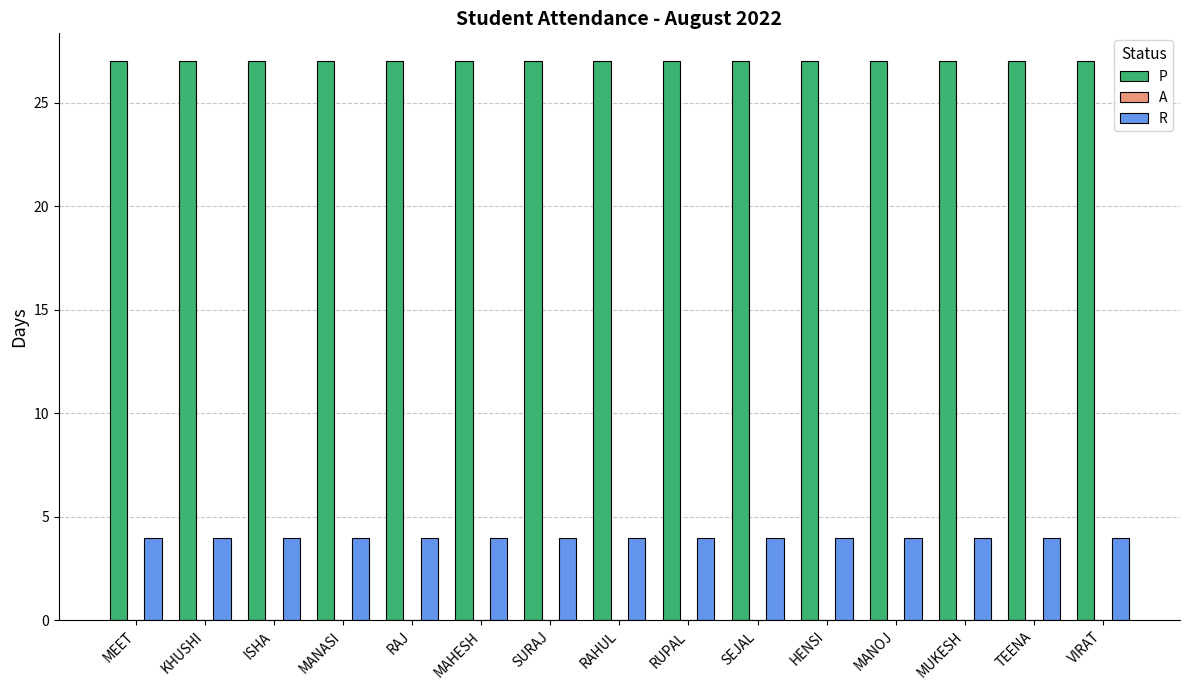

Which series has the largest total across all categories?

P